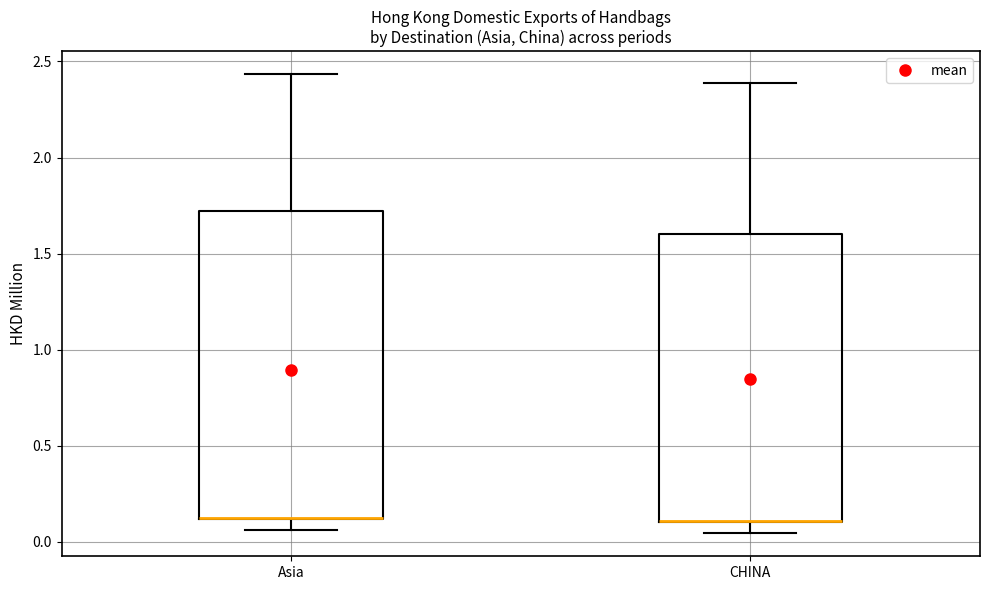

Reading left to right, read every box against the y-axis: the position of its median line, the range the box covers, and the ends of its whiskers. The values are not printed on the chart, so give them approximately, as read against the axis.

Asia: median 0.15 (drawn on the box's lower edge), box 0.10 to 1.70, whiskers 0.05 to 2.45
CHINA: median 0.10 (drawn on the box's lower edge), box 0.10 to 1.60, whiskers 0.05 to 2.40